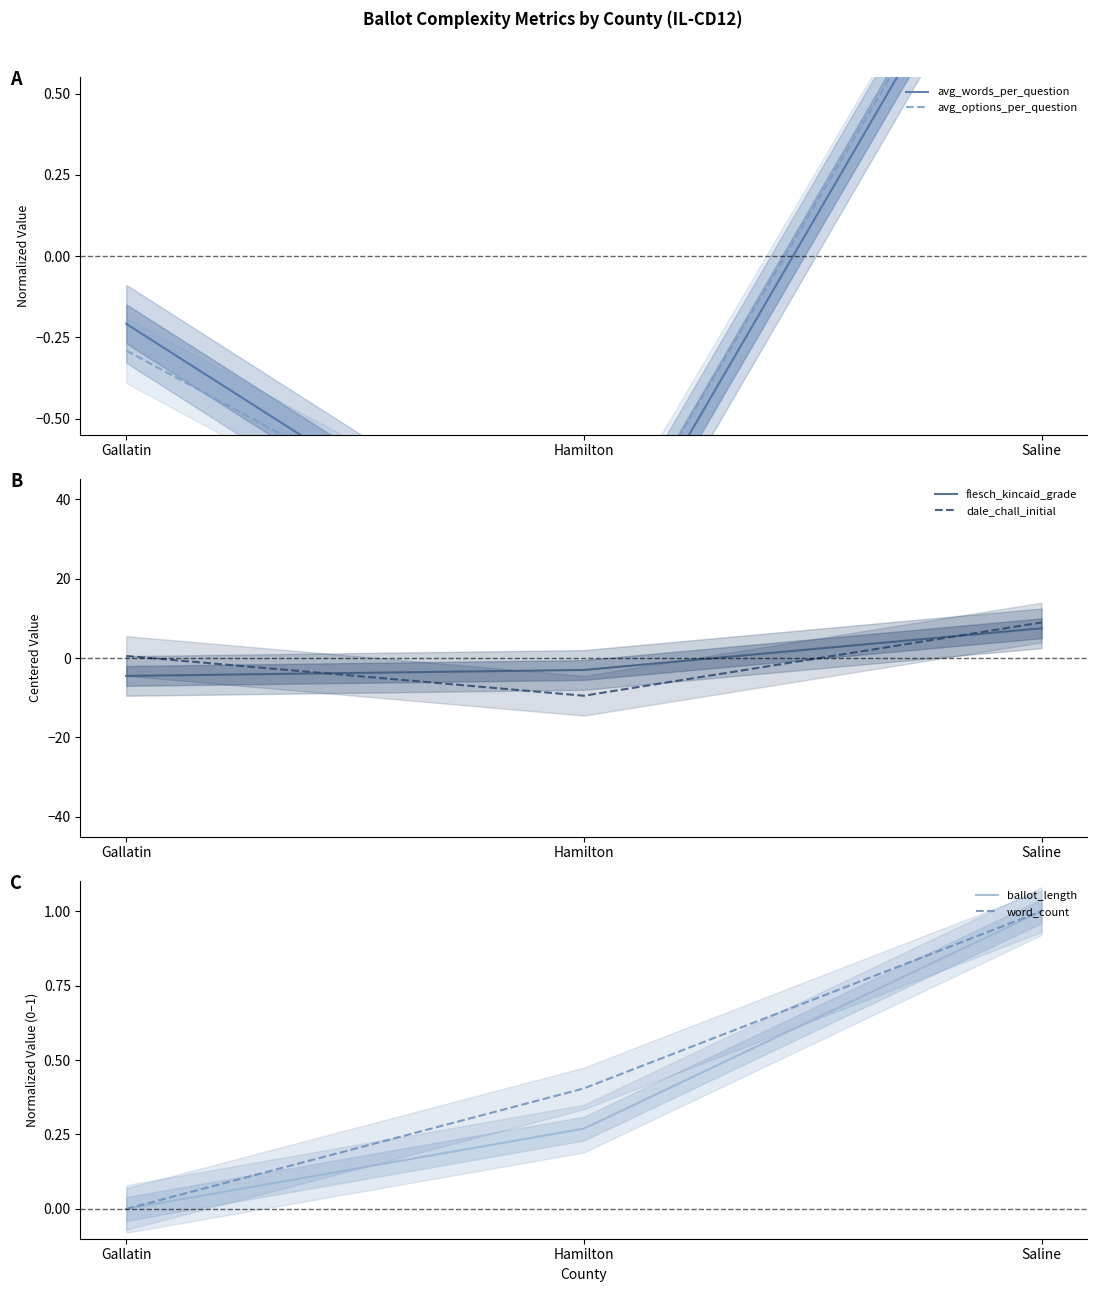

Reading left to right, what are all the values shown in this chart?

avg_words_per_question: Gallatin=-0.2	Hamilton=-1.1	Saline=1.3
avg_options_per_question: Gallatin=-0.3	Hamilton=-1.1	Saline=1.3
flesch_kincaid_grade: Gallatin=-4.5	Hamilton=-3.0	Saline=7.5
dale_chall_initial: Gallatin=0.5	Hamilton=-9.5	Saline=9.0
ballot_length: Gallatin=0.0	Hamilton=0.3	Saline=1.0
word_count: Gallatin=0.0	Hamilton=0.4	Saline=1.0